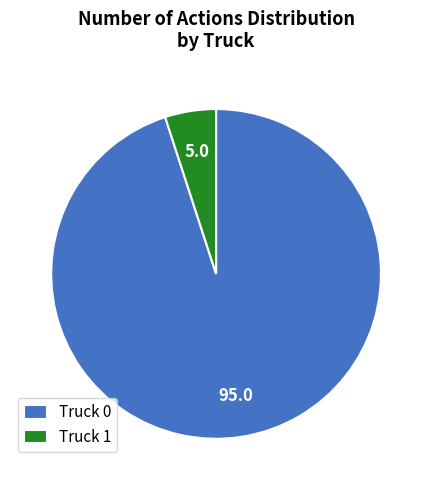

Do Truck 0 and Truck 1 together represent more than half of the pie?

Yes